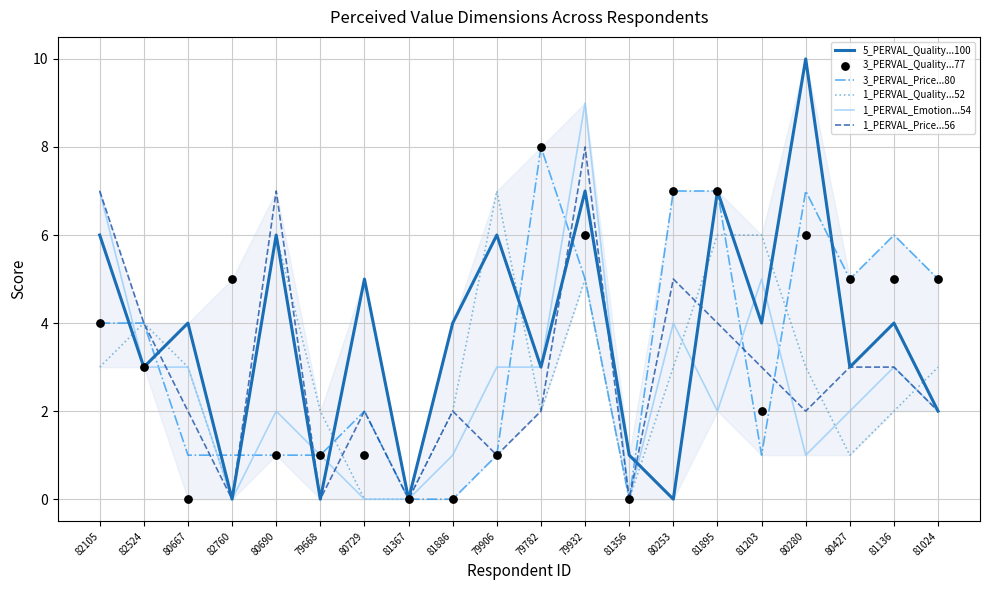

Is the value of 1_PERVAL_Emotion...54 at 81136 greater than the value of 5_PERVAL_Quality...100 at 80253?

Yes